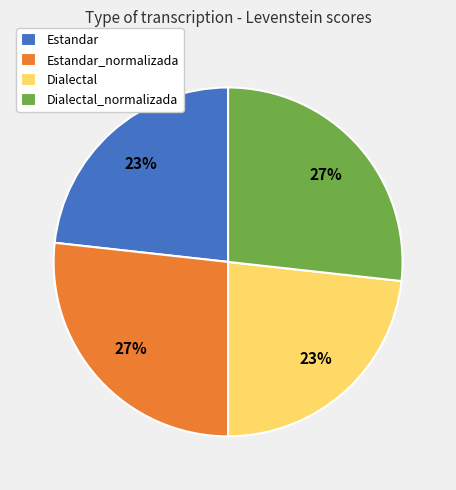

To the nearest percent, what is the combined percentage of Dialectal and Estandar_normalizada?

50%